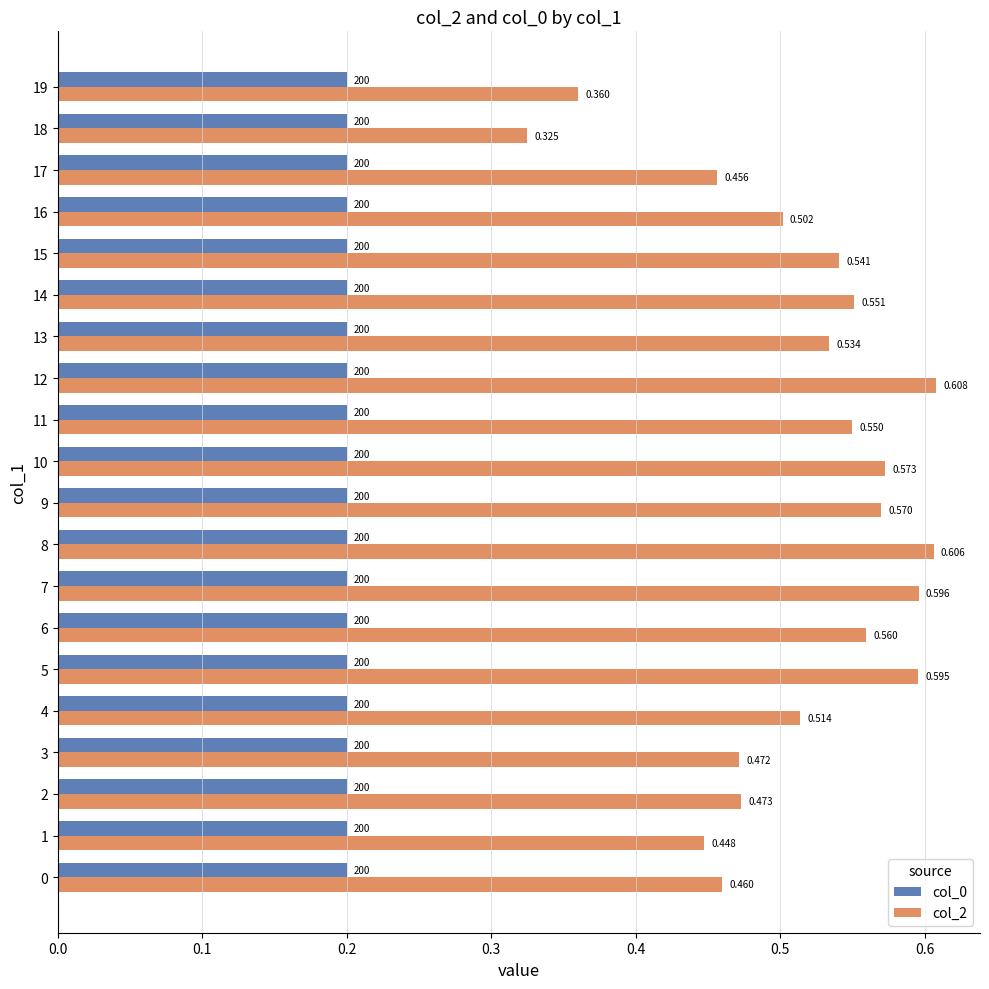

Count the col_2 values in the range 0 to 1.

20